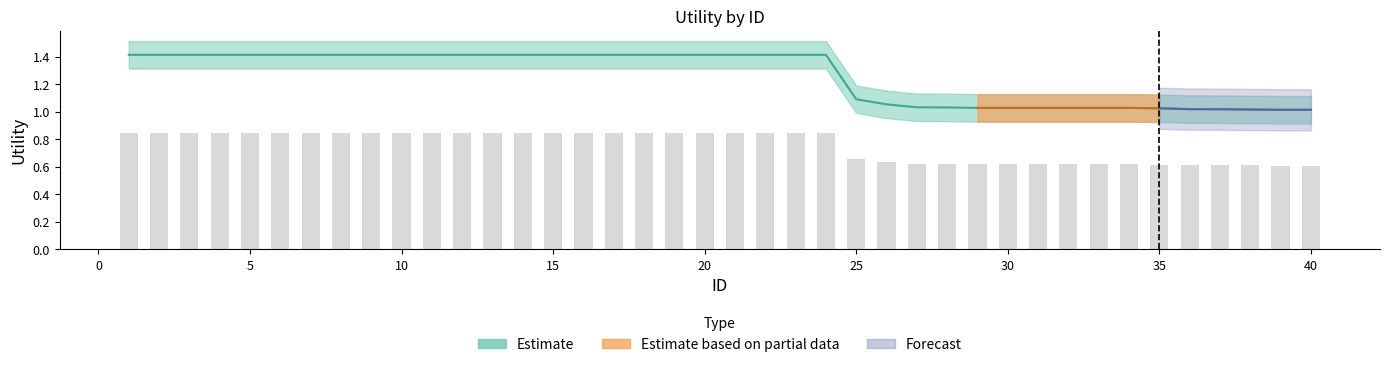

List the labels in order of Estimate_hi value, largest first.

1, 2, 3, 4, 5, 6, 7, 8, 9, 10, 11, 12, 13, 14, 15, 16, 17, 18, 19, 20, 21, 22, 23, 24, 25, 26, 27, 28, 29, 30, 31, 32, 33, 34, 35, 36, 37, 38, 39, 40